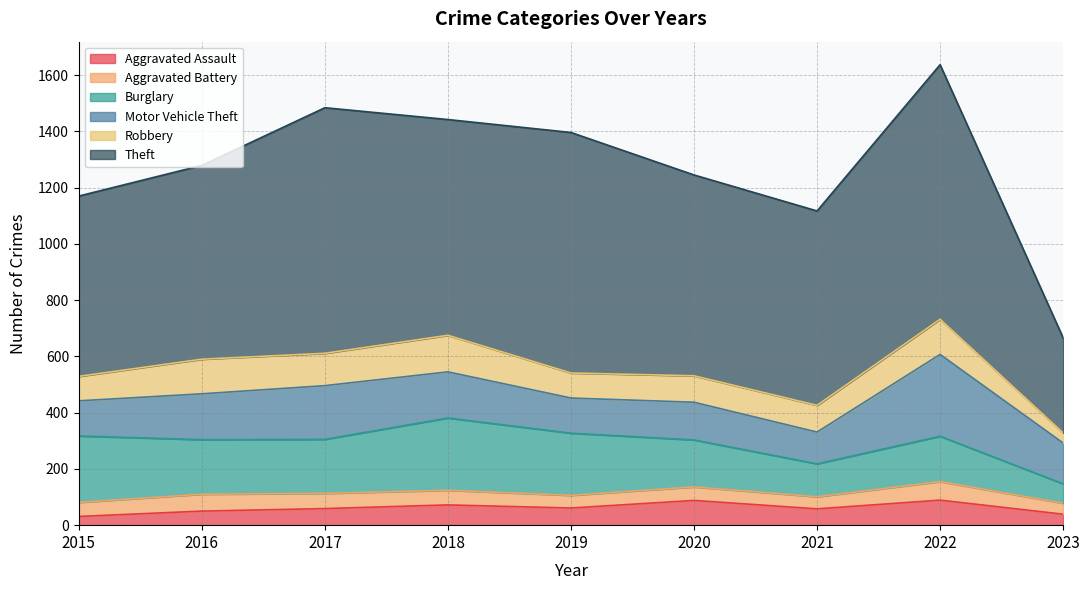

Which series has the largest total across all categories?

Theft